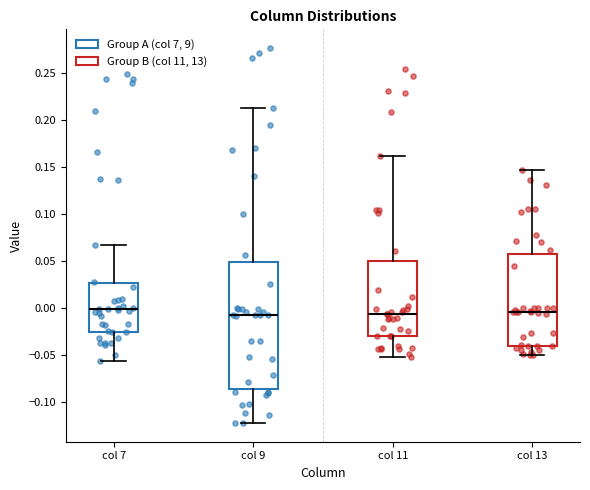

Reading left to right, read every box against the y-axis: the position of its median line, the range the box covers, and the ends of its whiskers. The values are not printed on the chart, so give them approximately, as read against the axis.

col 7: median 0.000, box -0.025 to 0.025, whiskers -0.055 to 0.065
col 9: median -0.005, box -0.085 to 0.050, whiskers -0.120 to 0.215
col 11: median -0.005, box -0.030 to 0.050, whiskers -0.050 to 0.160
col 13: median -0.005, box -0.040 to 0.055, whiskers -0.050 to 0.145